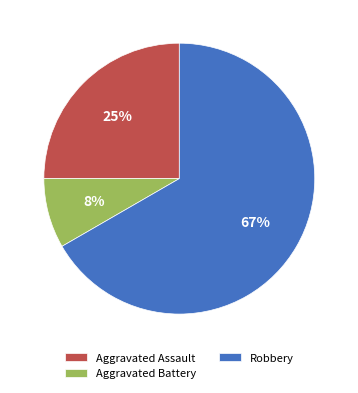

Which category accounts for the majority?

Robbery